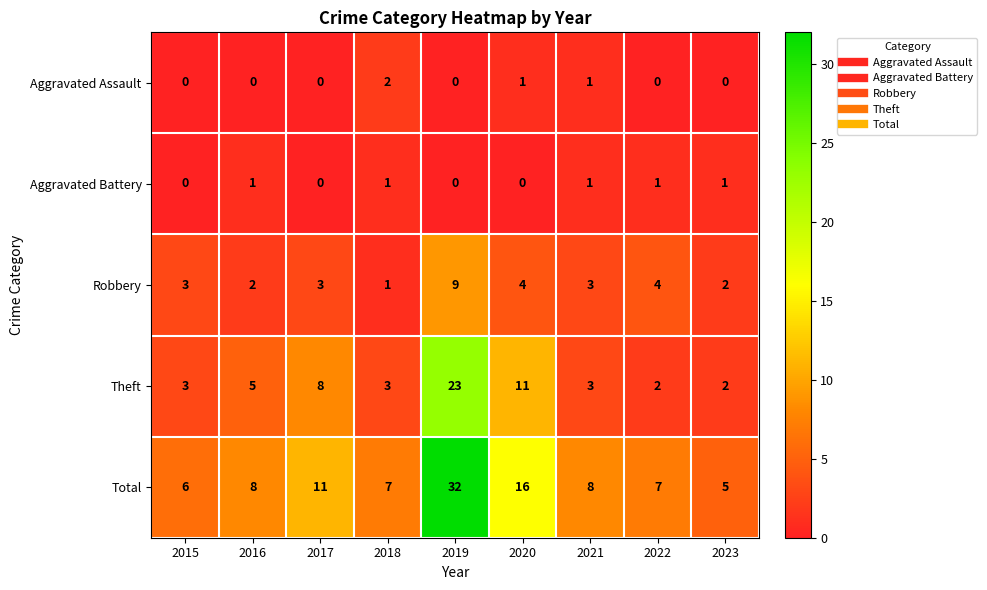

Between 2015 and 2021, which series saw the biggest shift?

Total